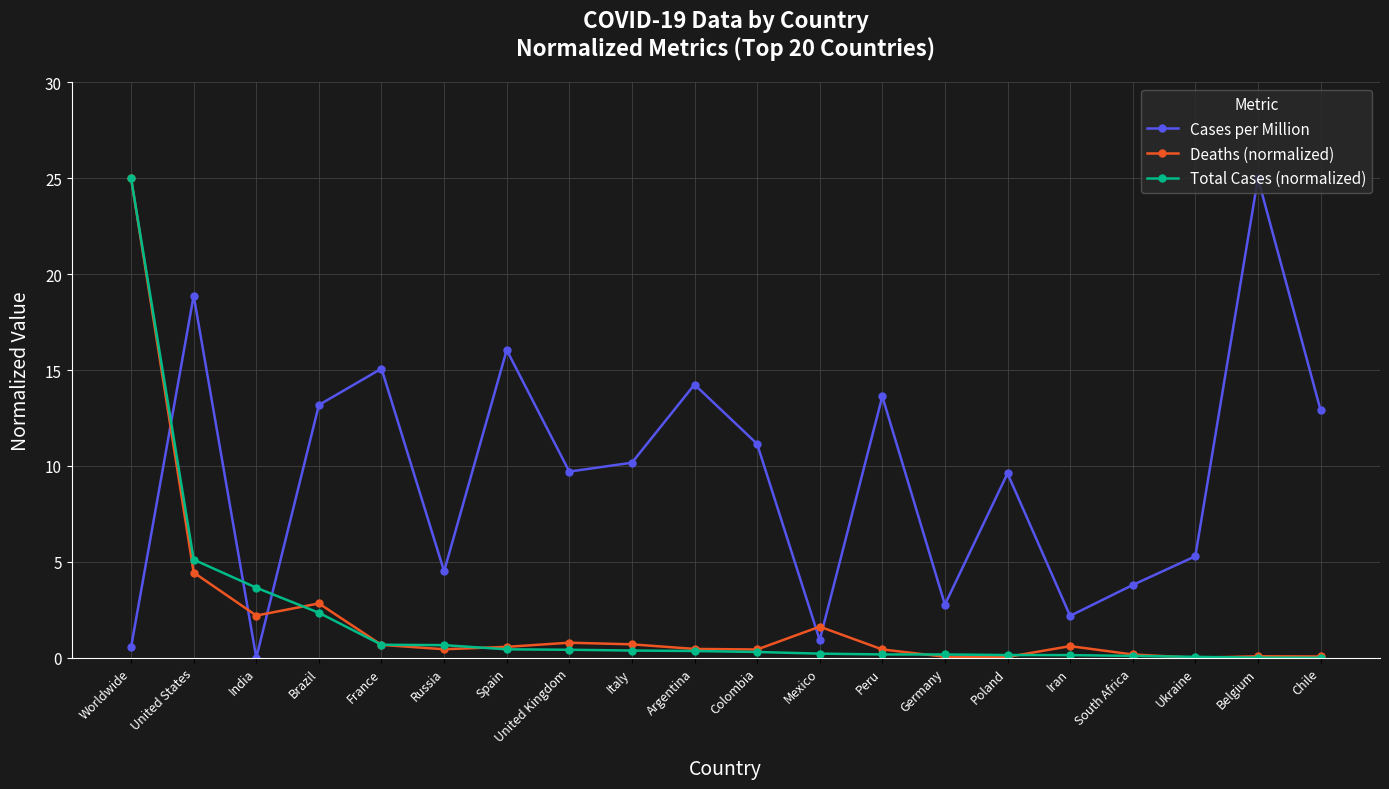

Where do Deaths (normalized) and Cases per Million first cross each other?

Worldwide and United States